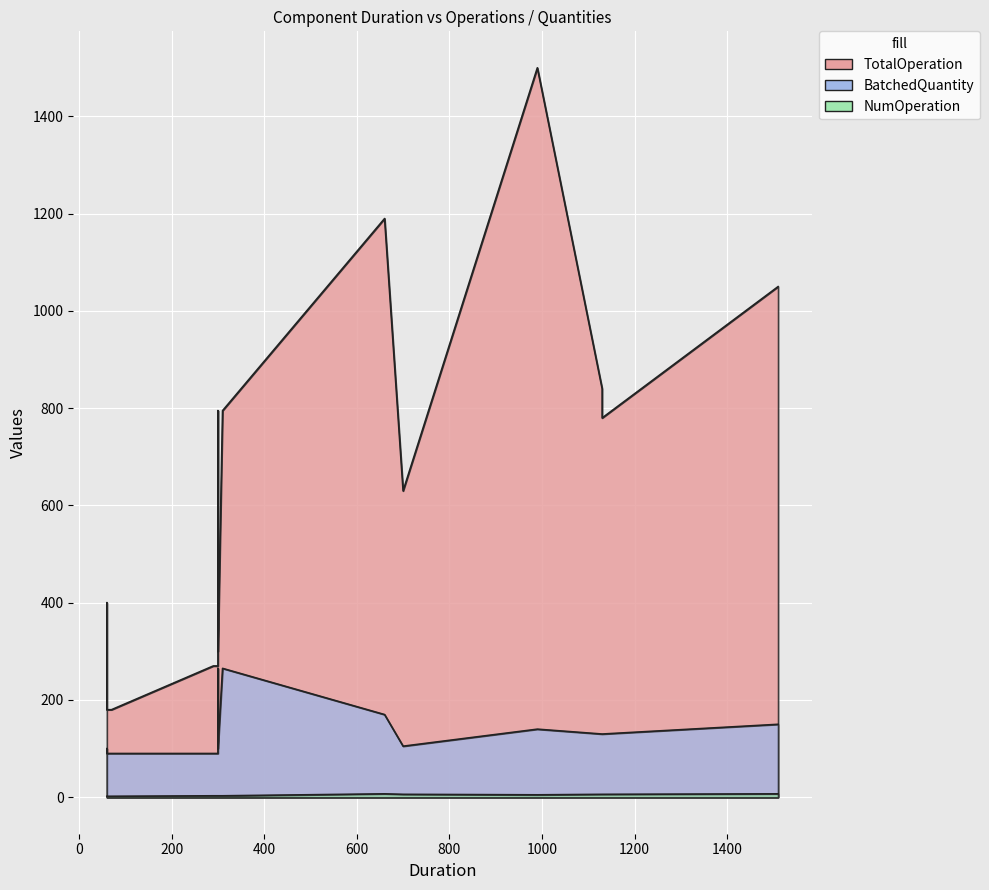

What are all the series names shown in the legend?

TotalOperation, BatchedQuantity, NumOperation